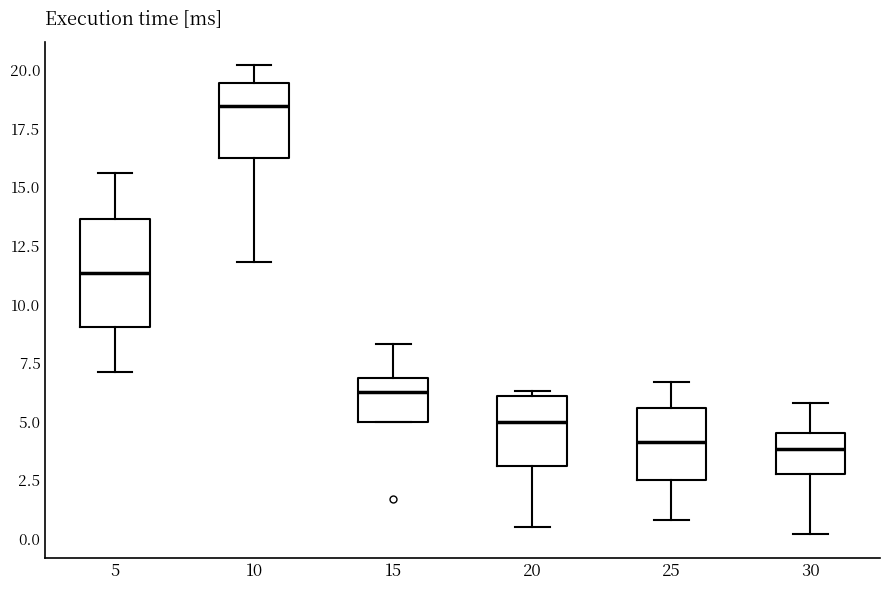

Which box is the tallest, from its lower edge to its upper edge?

5